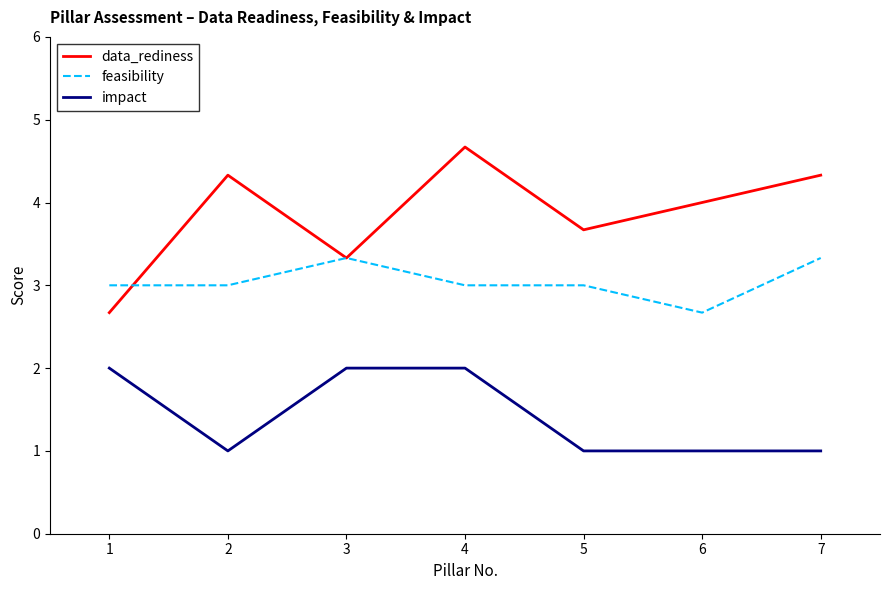

Where is the first local maximum for feasibility?

3